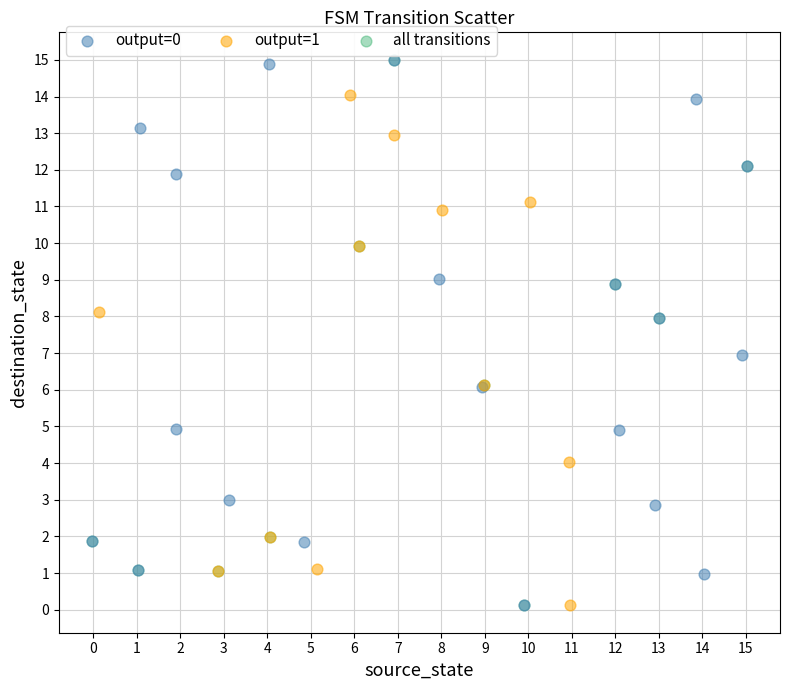

What are all the series names shown in the legend?

output=0, output=1, all transitions